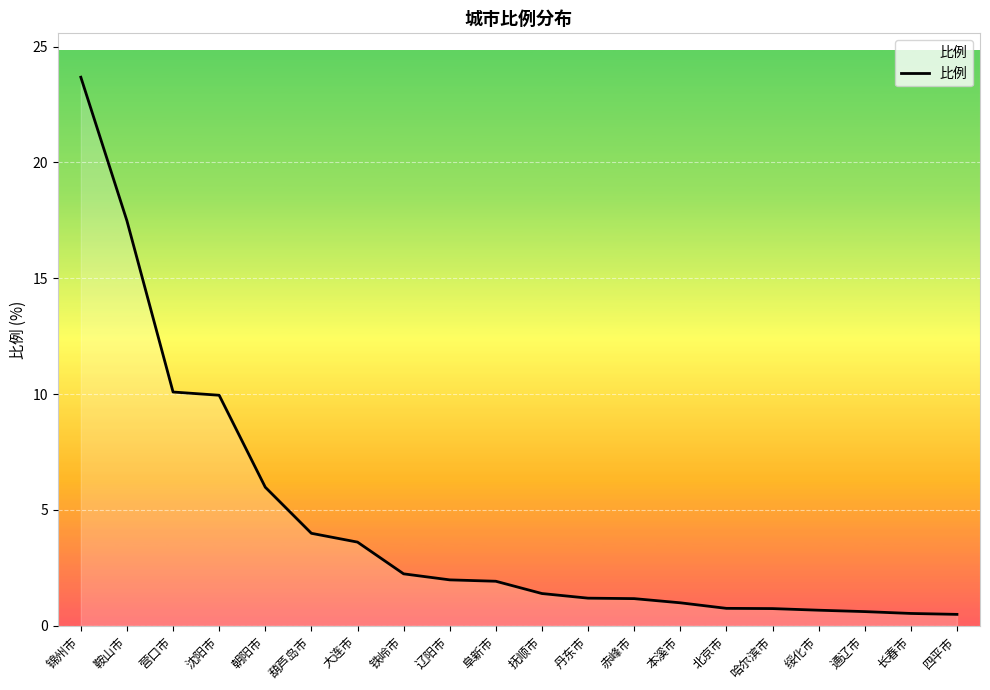

Count the number of categories in the chart.

20